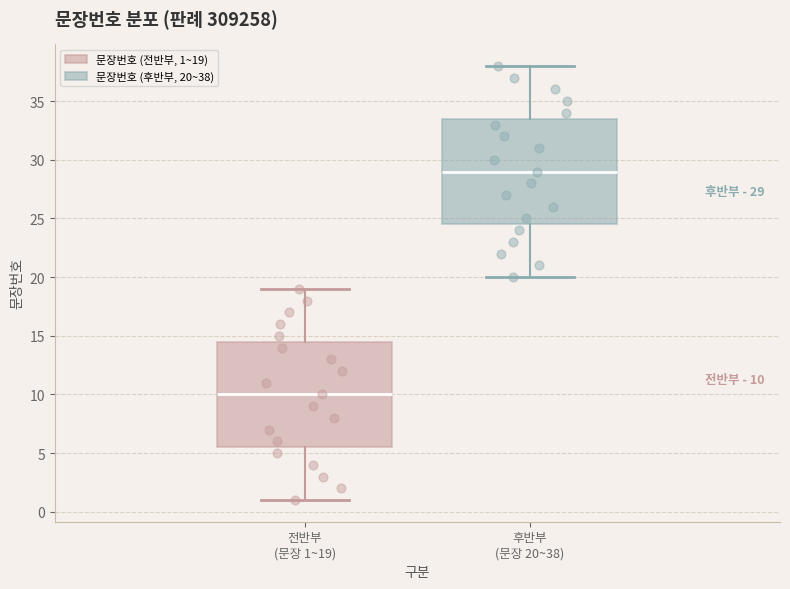

Which box's median line is the lowest?

전반부 (문장 1~19)